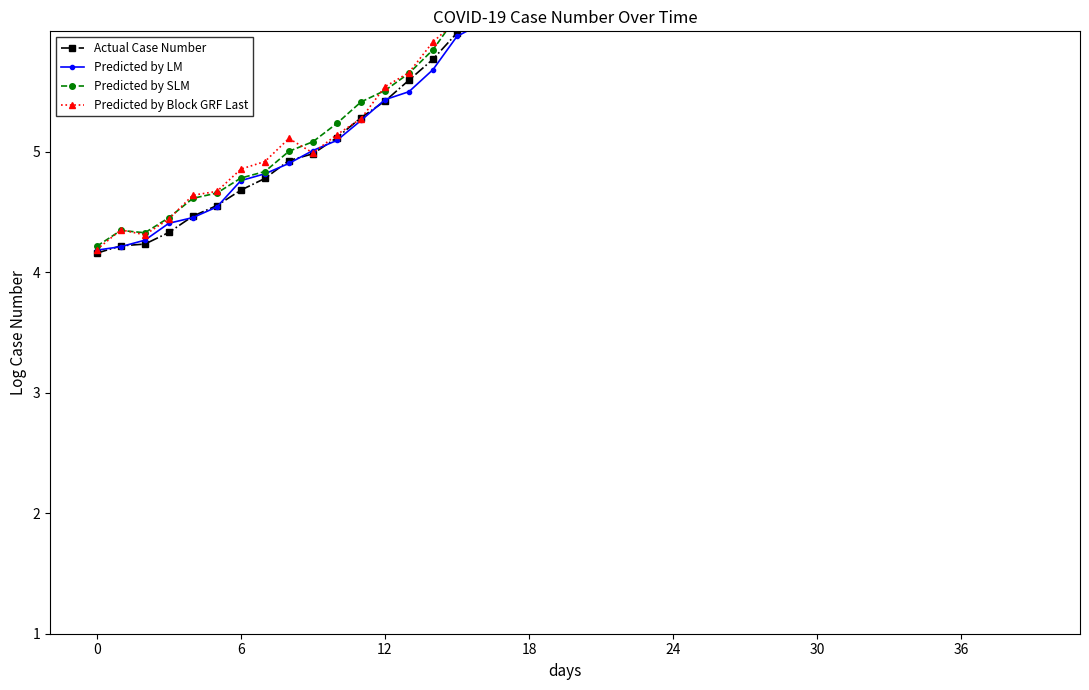

Reading left to right, list all the values displayed in this chart.

Actual Case Number: 4.2	4.2	4.2	4.3	4.5	4.6	4.7	4.8	4.9	5.0	5.1	5.3	5.4	5.6	5.8	6.0	6.1	6.3	6.5	6.7	6.9	7.1	7.3	7.4	7.6	7.8	7.9	8.1	8.2	8.3	8.4	8.4	8.5	8.6	8.6	8.7	8.7	8.8	8.8	8.9
Predicted by LM: 4.2	4.2	4.3	4.4	4.5	4.5	4.8	4.8	4.9	5.0	5.1	5.3	5.4	5.5	5.7	6.0	6.1	6.3	6.5	6.6	7.0	7.1	7.3	7.4	7.5	7.8	7.9	8.1	8.2	8.3	8.4	8.5	8.5	8.5	8.7	8.6	8.8	8.7	8.7	8.9
Predicted by SLM: 4.2	4.3	4.3	4.5	4.6	4.7	4.8	4.8	5.0	5.1	5.2	5.4	5.5	5.7	5.8	6.1	6.2	6.4	6.7	6.8	7.0	7.3	7.4	7.5	7.7	7.8	8.0	8.2	8.3	8.4	8.5	8.5	8.6	8.7	8.7	8.8	8.9	8.9	8.9	8.9
Predicted by Block GRF Last: 4.2	4.4	4.3	4.4	4.6	4.7	4.9	4.9	5.1	5.0	5.1	5.3	5.5	5.7	5.9	6.1	6.2	6.5	6.6	6.8	6.9	7.3	7.5	7.4	7.6	7.9	7.9	8.1	8.4	8.3	8.5	8.7	8.6	8.6	8.7	8.8	8.9	8.7	8.8	8.9